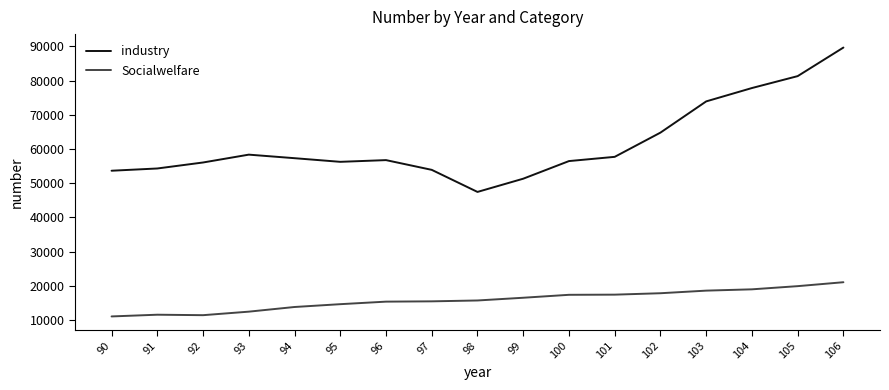

How many distinct data groups are displayed?

2